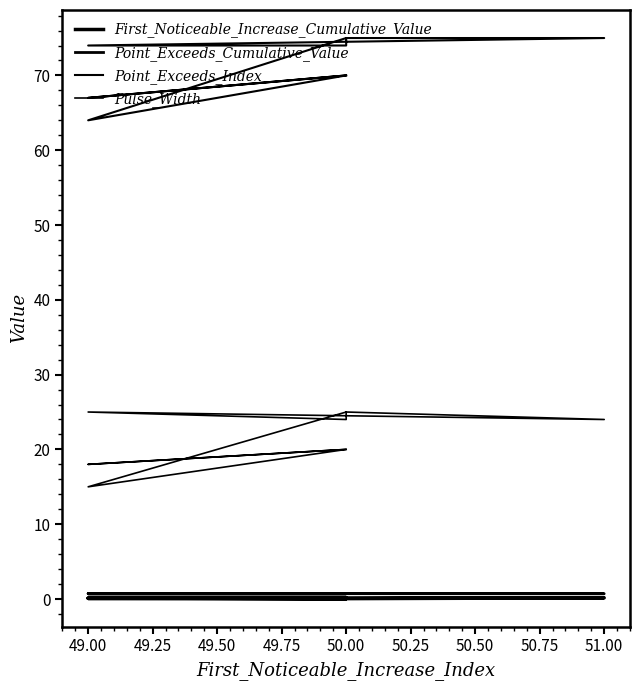

What is the sum of the First_Noticeable_Increase_Cumulative_Value values at 49.00 and 50.00?

0.2